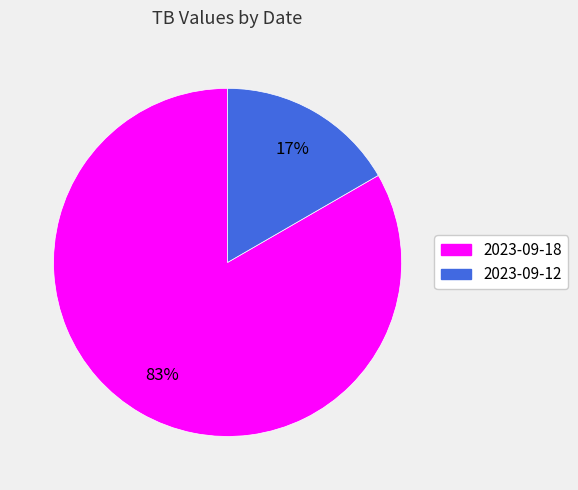

What percentage is the 2023-09-18 slice, to the nearest percent?

83%